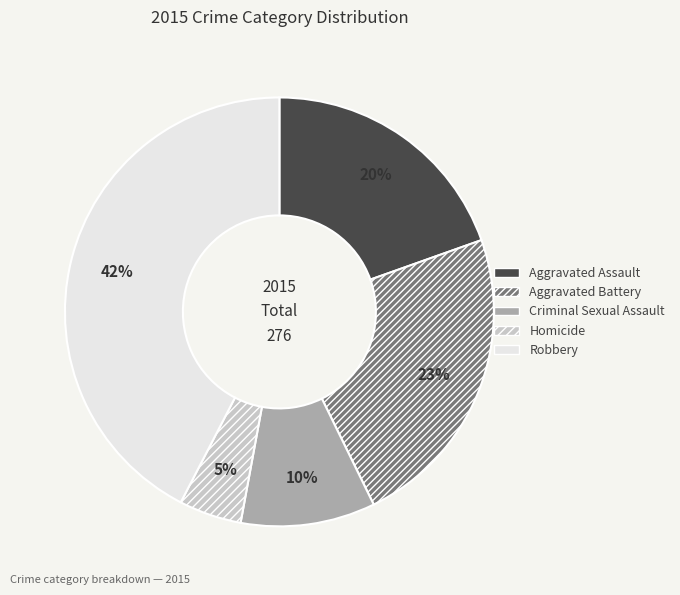

Which has a higher value, Aggravated Assault or Homicide?

Aggravated Assault